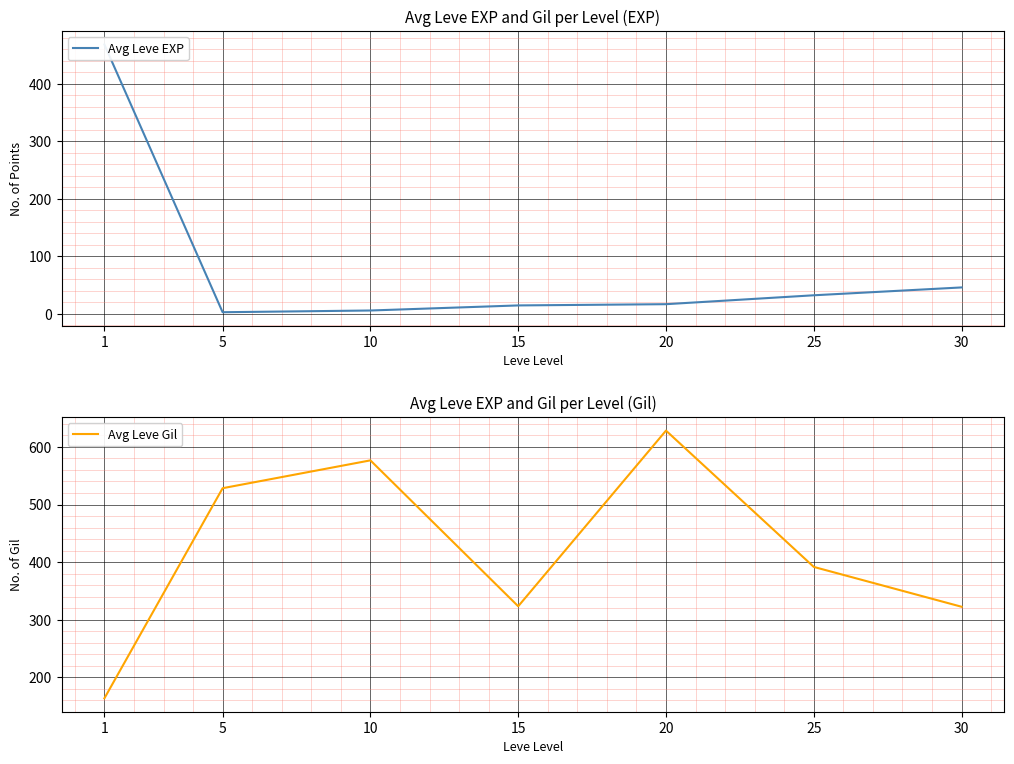

The value of Avg Leve Gil at 20 is 144.5. True or false?

False